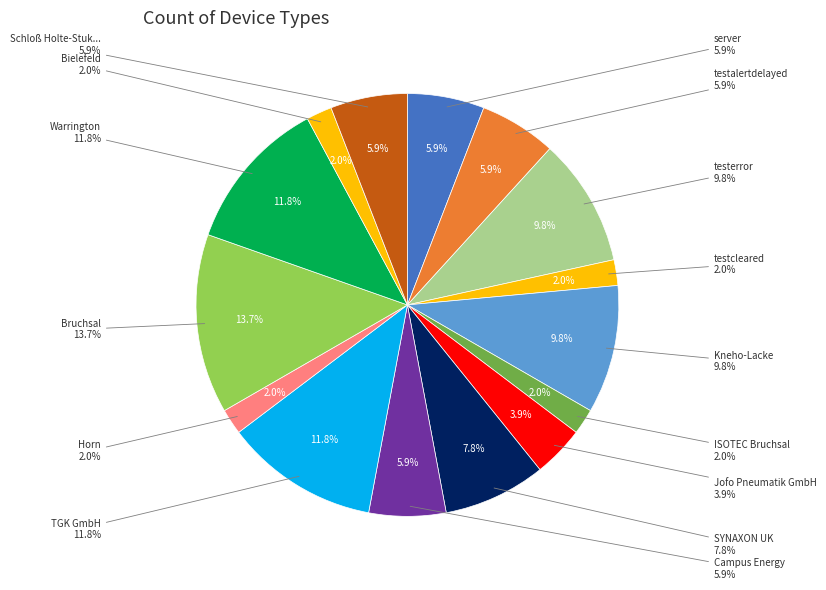

Approximately how many times larger is the value at Bruchsal compared to SYNAXON UK?

1.8